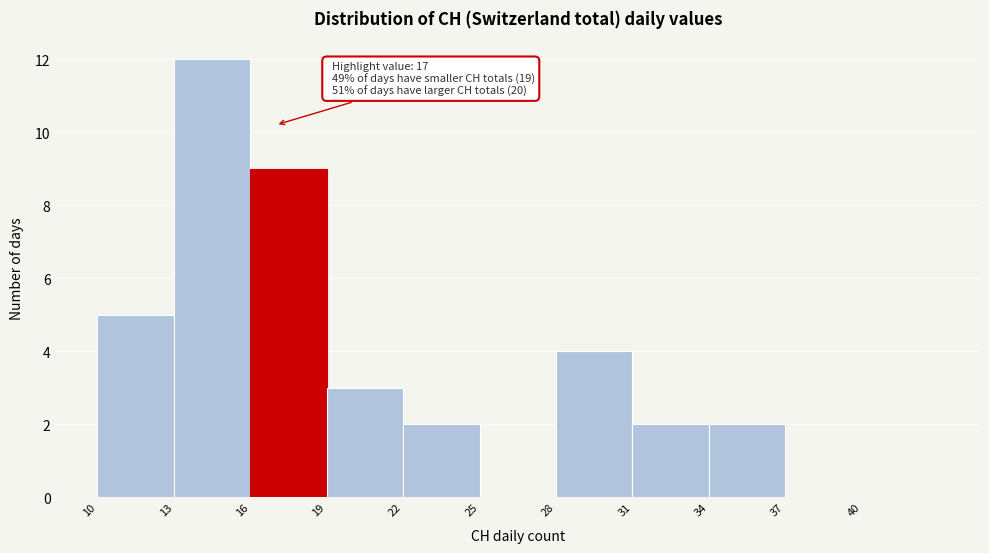

Over which range of the x-axis is the bar tallest?

13 to 16